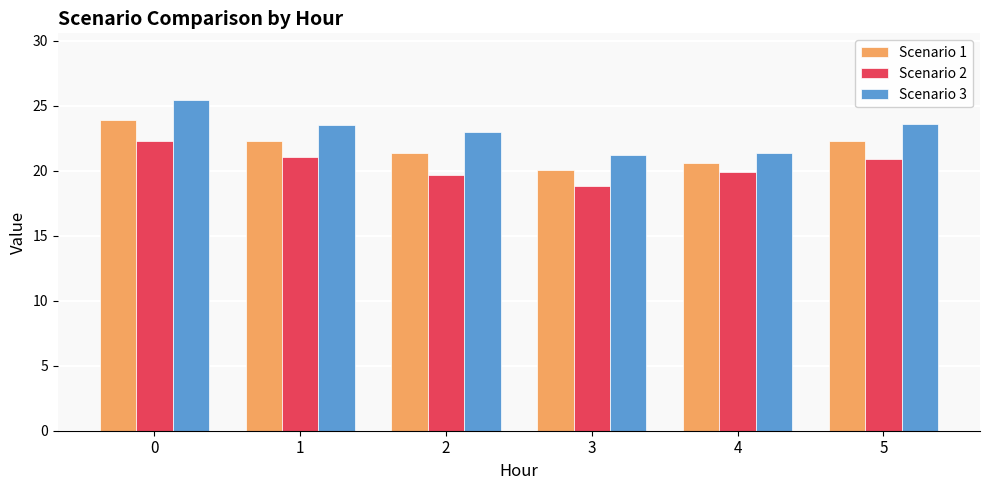

What is the total value across all series at 1?

66.9